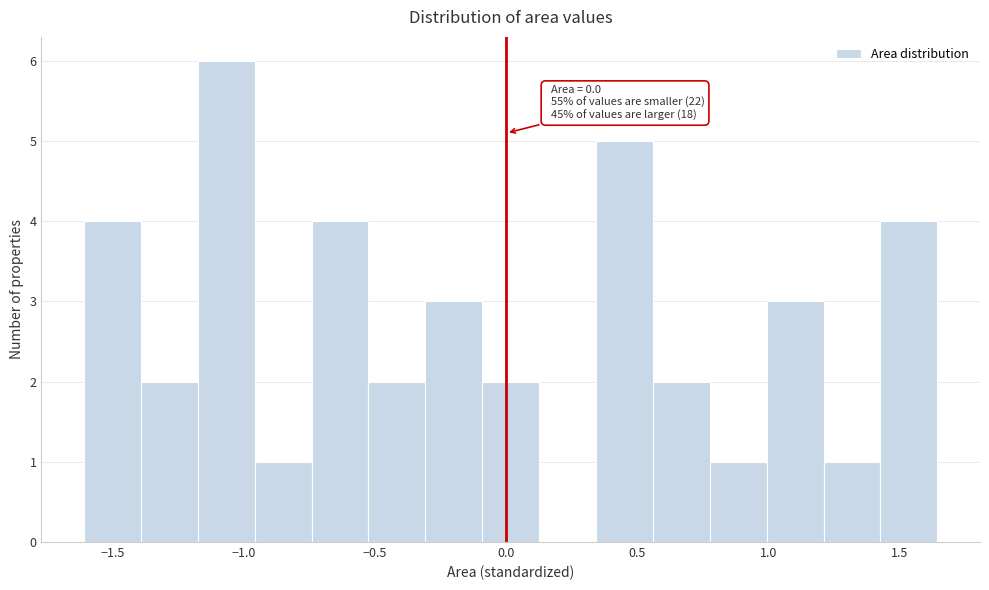

Over which range of the x-axis is the bar tallest?

-1.20 to -0.95